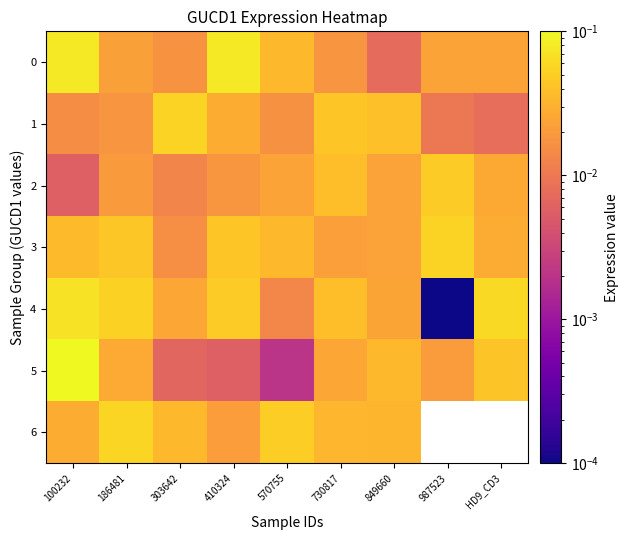

At how many categories does at least one series exceed 0?

9